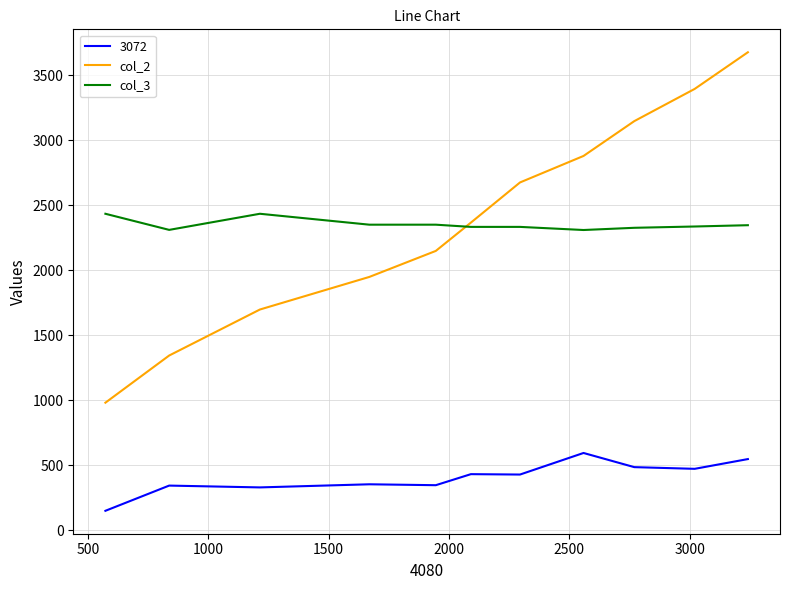

True or false: col_2 has more than 2 interior local peaks.

False